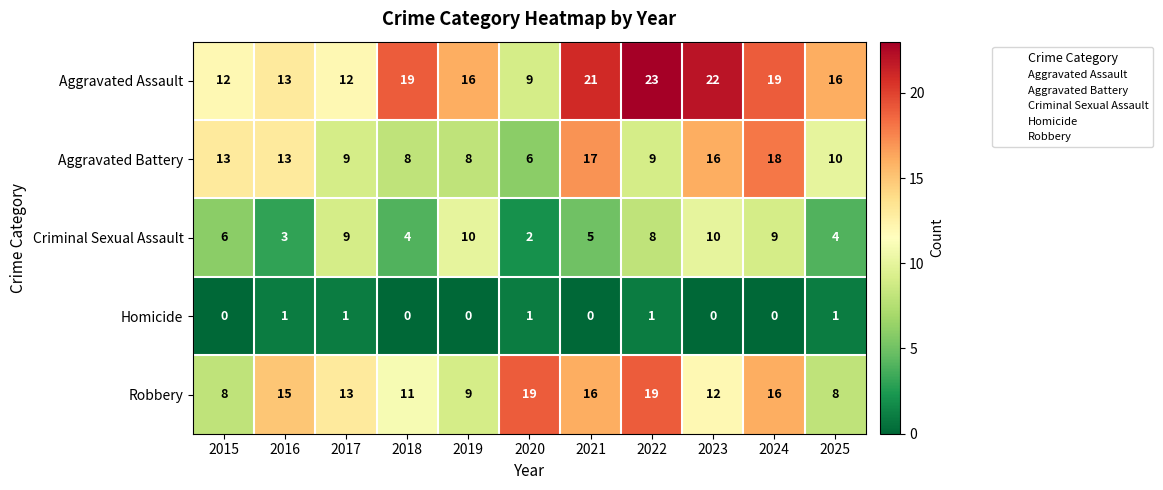

Is the value of Aggravated Battery at 2018 greater than the value of Homicide at 2023?

Yes